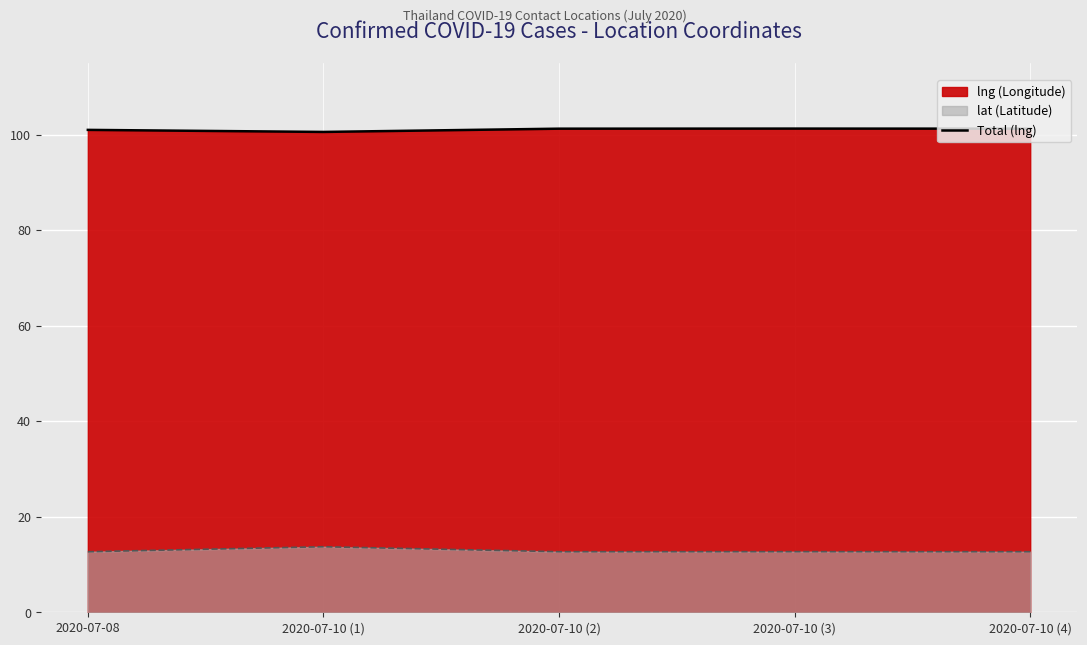

What is the greatest value displayed?

101.3